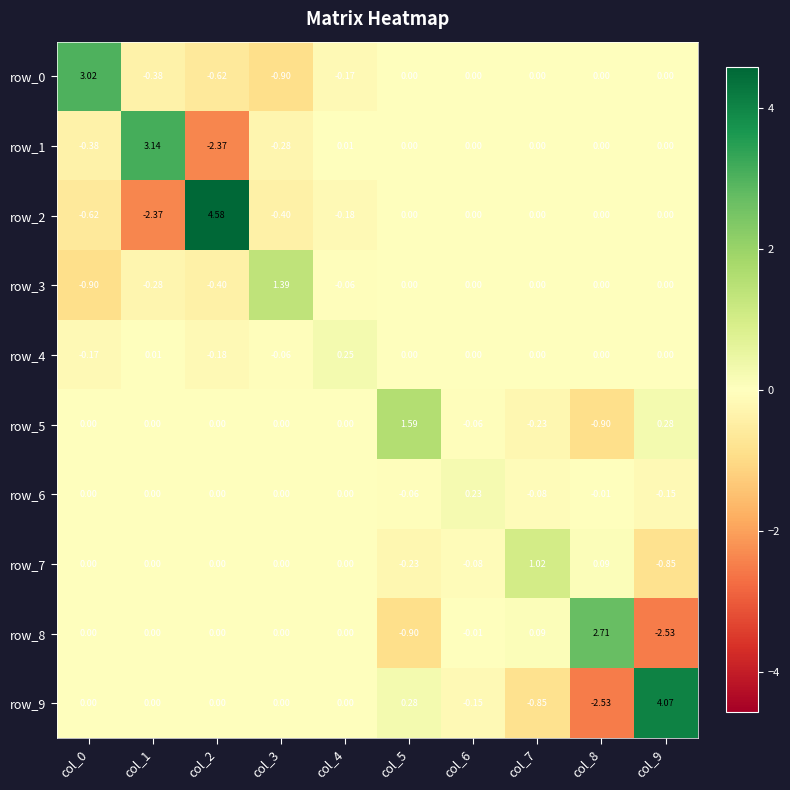

Is the value of row_3 at col_2 greater than the value of row_2 at col_1?

Yes